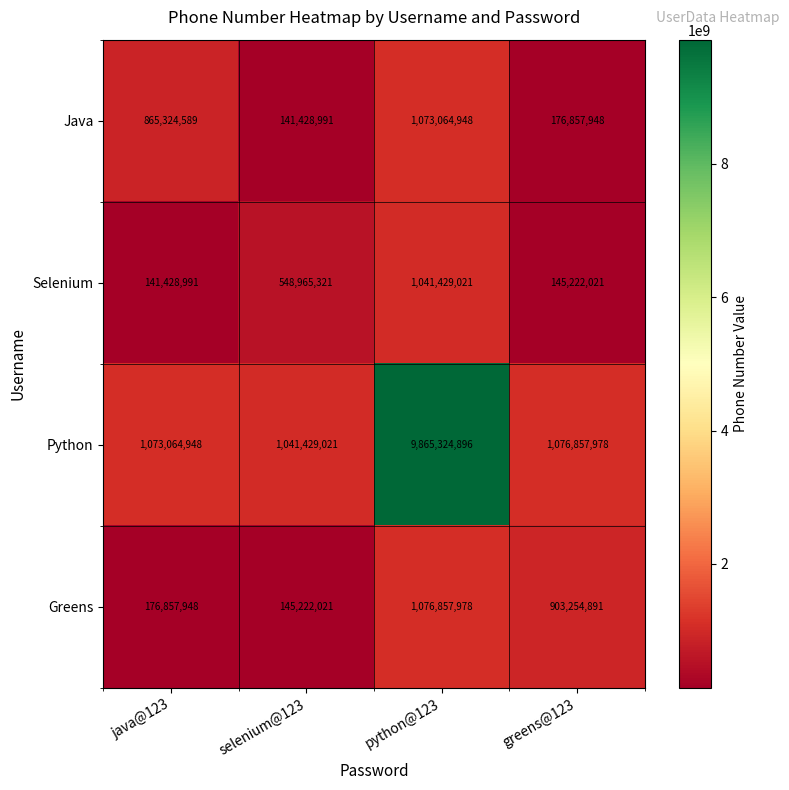

Which series has the largest range (max minus min)?

Python